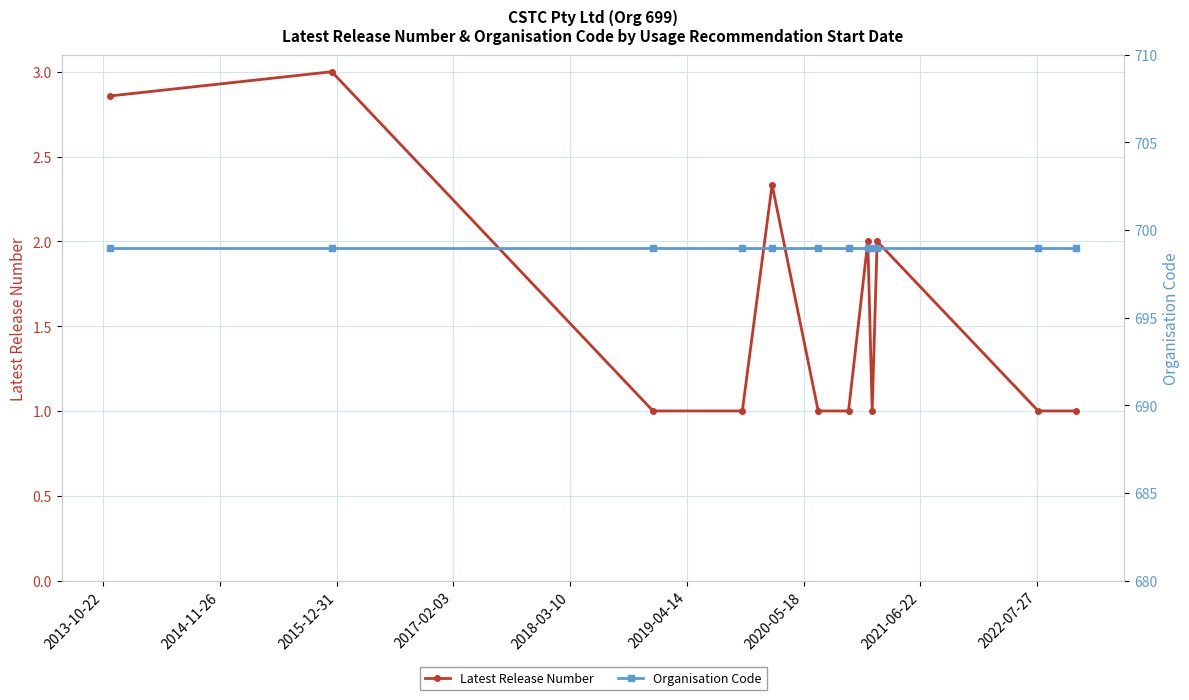

Does the chart display data point markers on the line(s)?

Yes